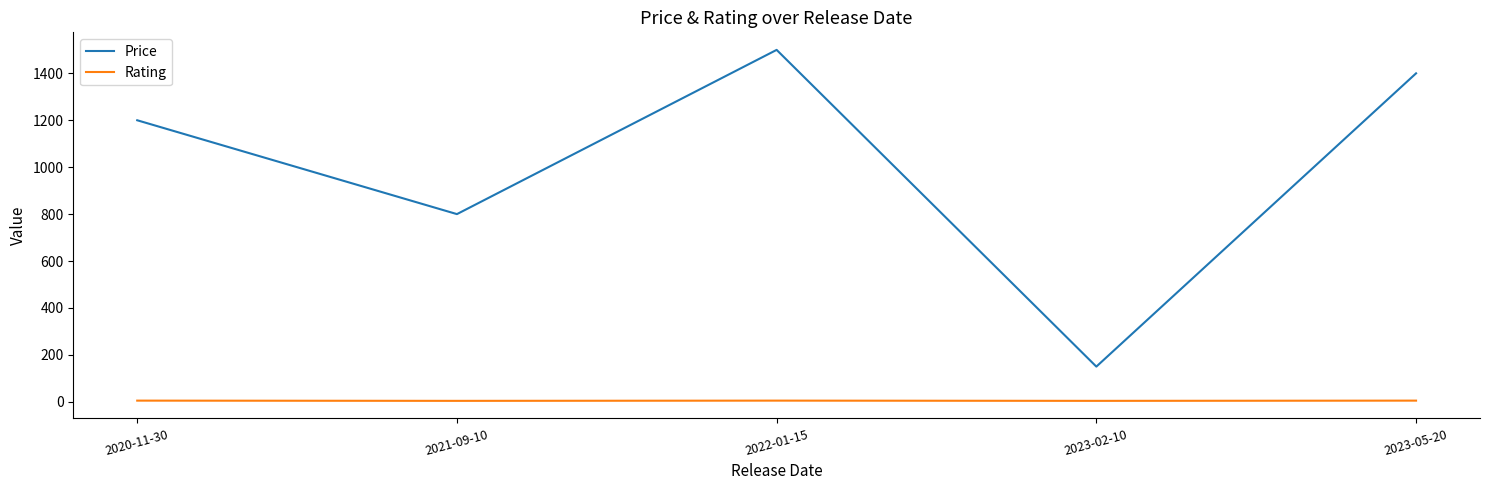

What is the maximum value for Rating?

5